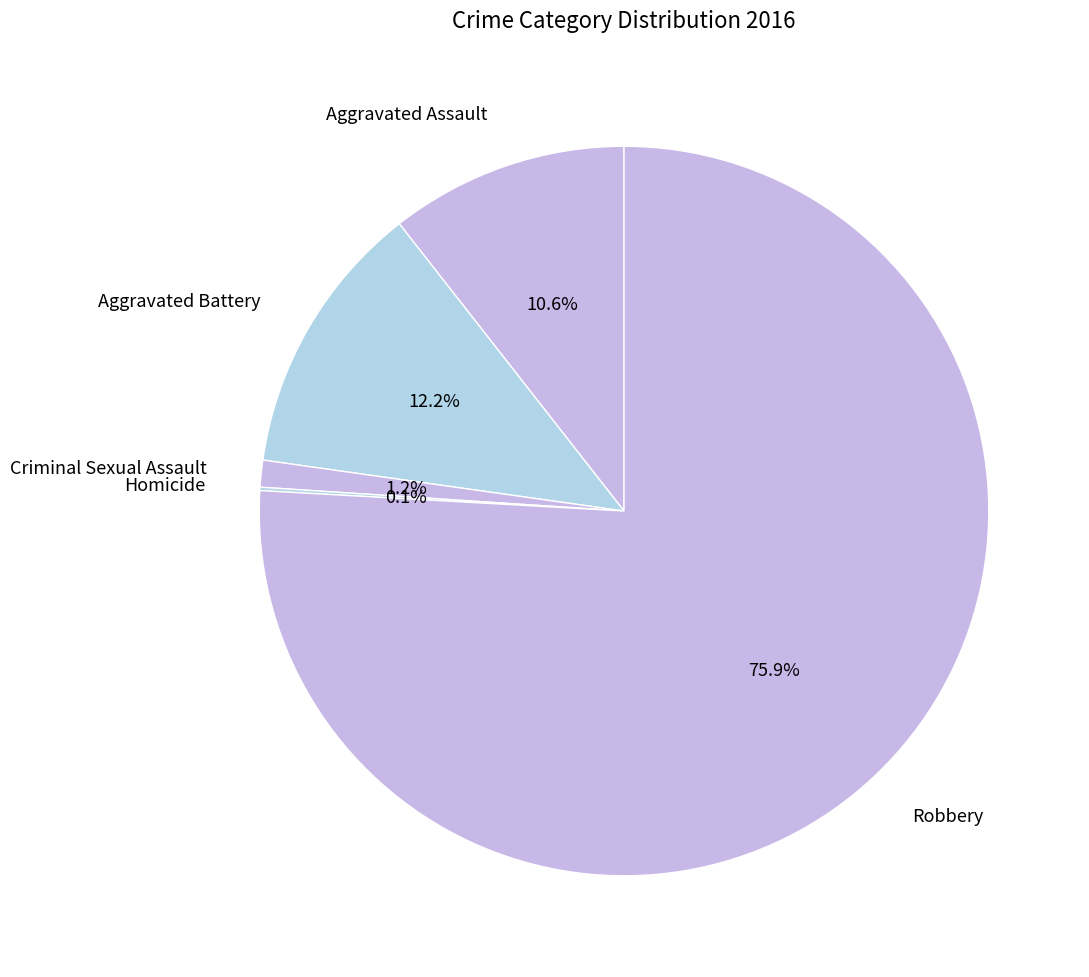

To the nearest percent, what is the average slice percentage?

20%